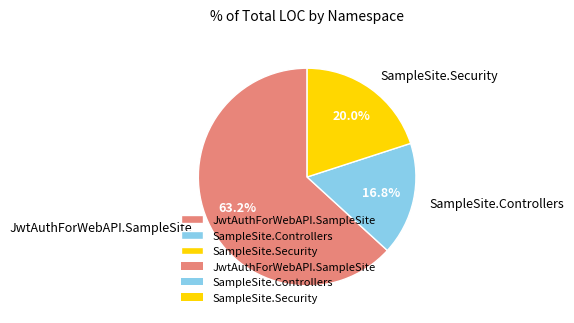

Which has a higher value, SampleSite.Controllers or SampleSite.Security?

SampleSite.Security